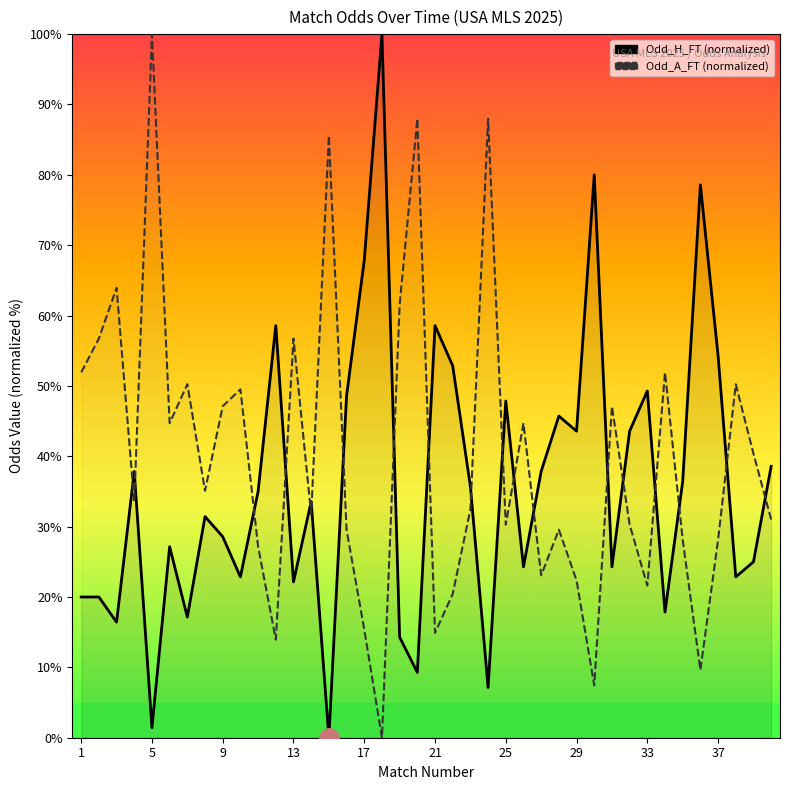

What is the average value of the Odd_H_FT (norm) series?

35.9